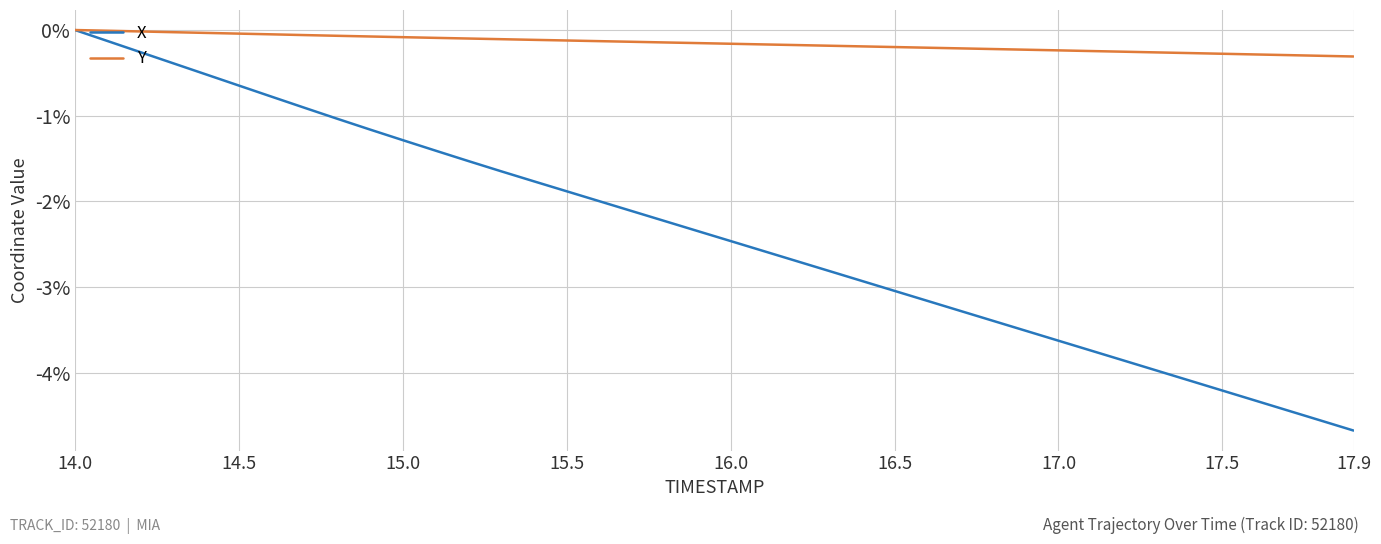

What is the minimum value for Y?

-0.3